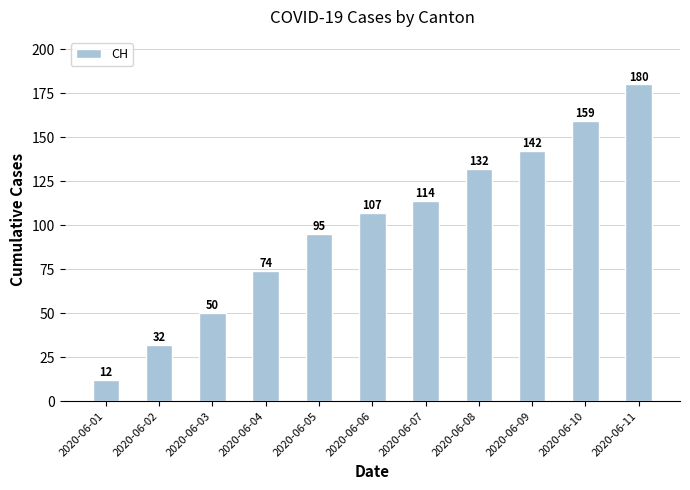

Which label corresponds to the largest value in the chart?

2020-06-11